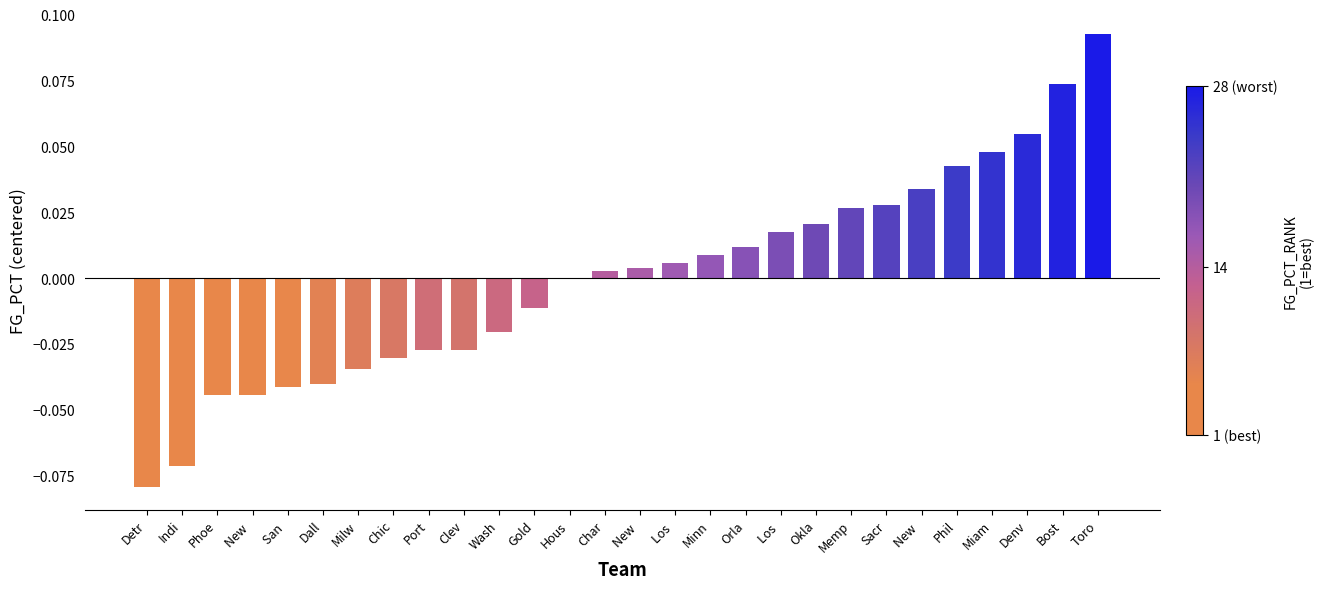

Count the number of data series in this chart.

1